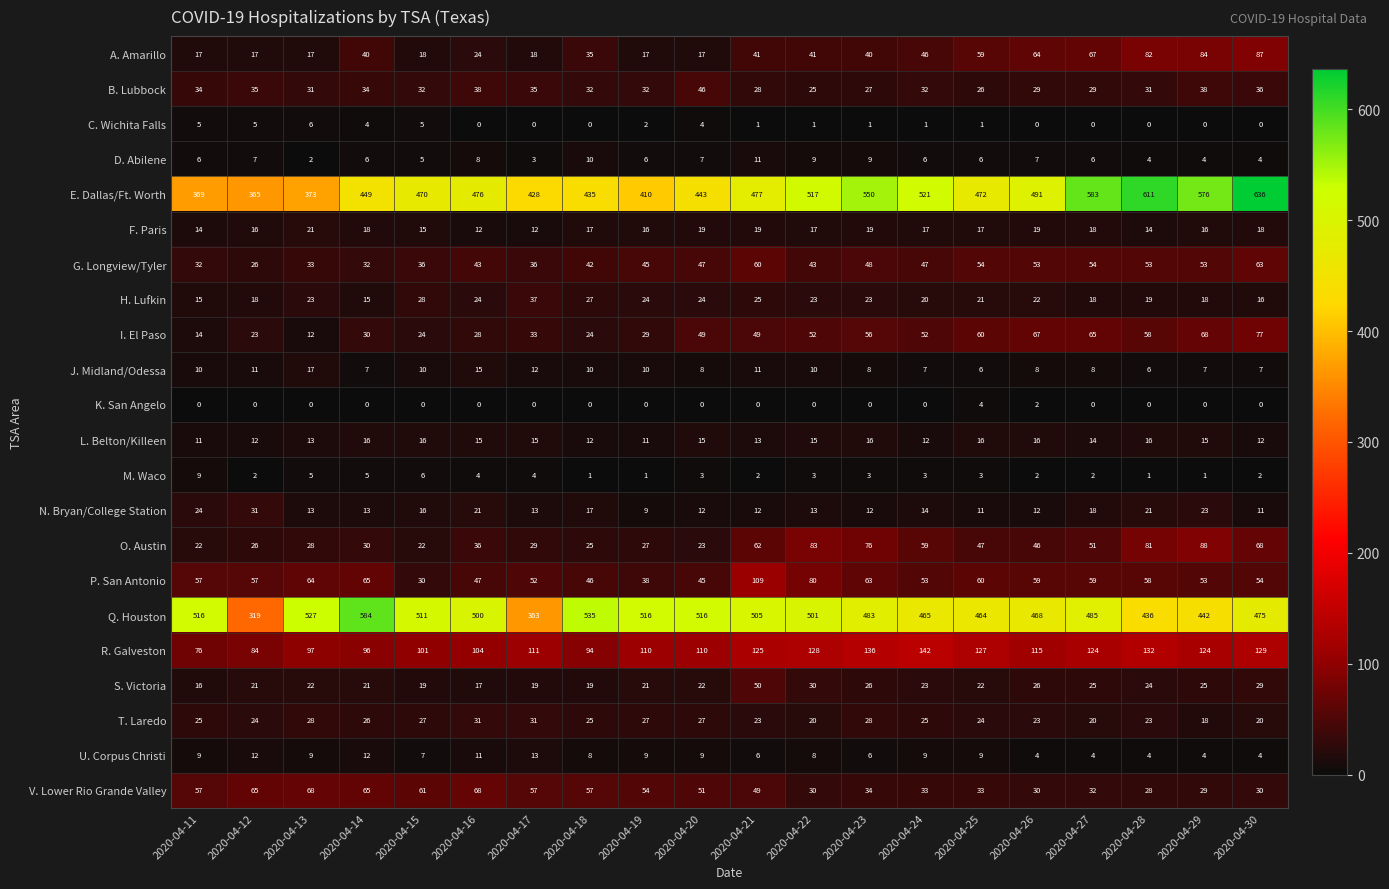

At which label is A. Amarillo closest to 52?

2020-04-24